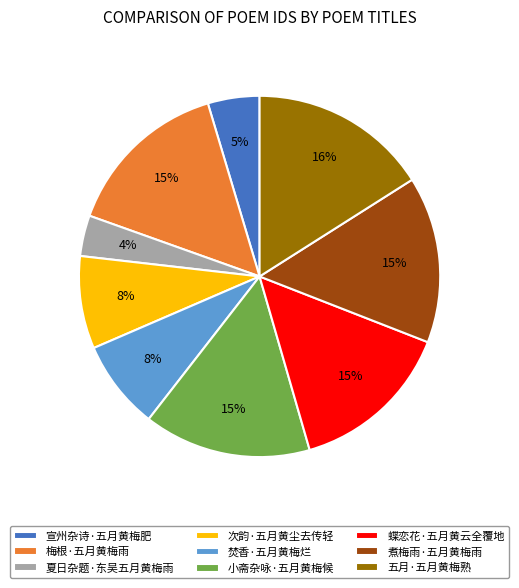

What is the smallest slice in the pie chart?

夏日杂题·东吴五月黄梅雨